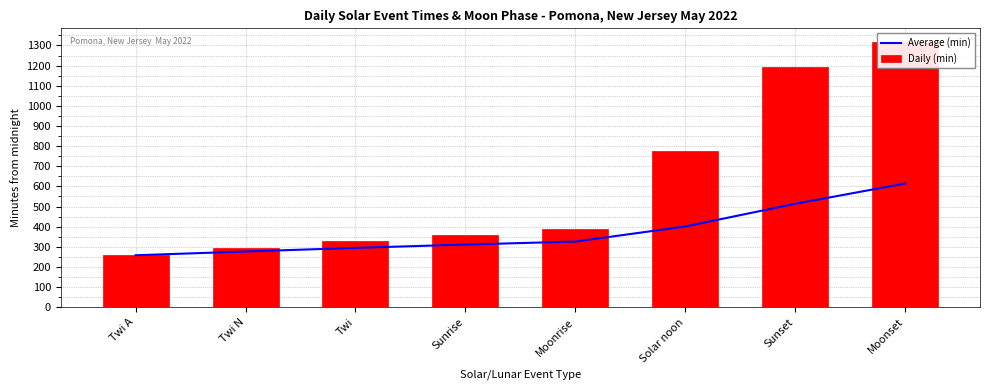

Rank the series by their maximum value, from highest to lowest.

Daily (min), Average (min)